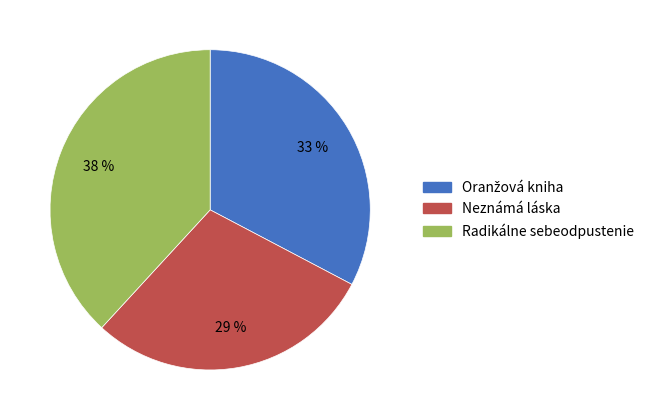

Is there a majority slice in this chart?

No